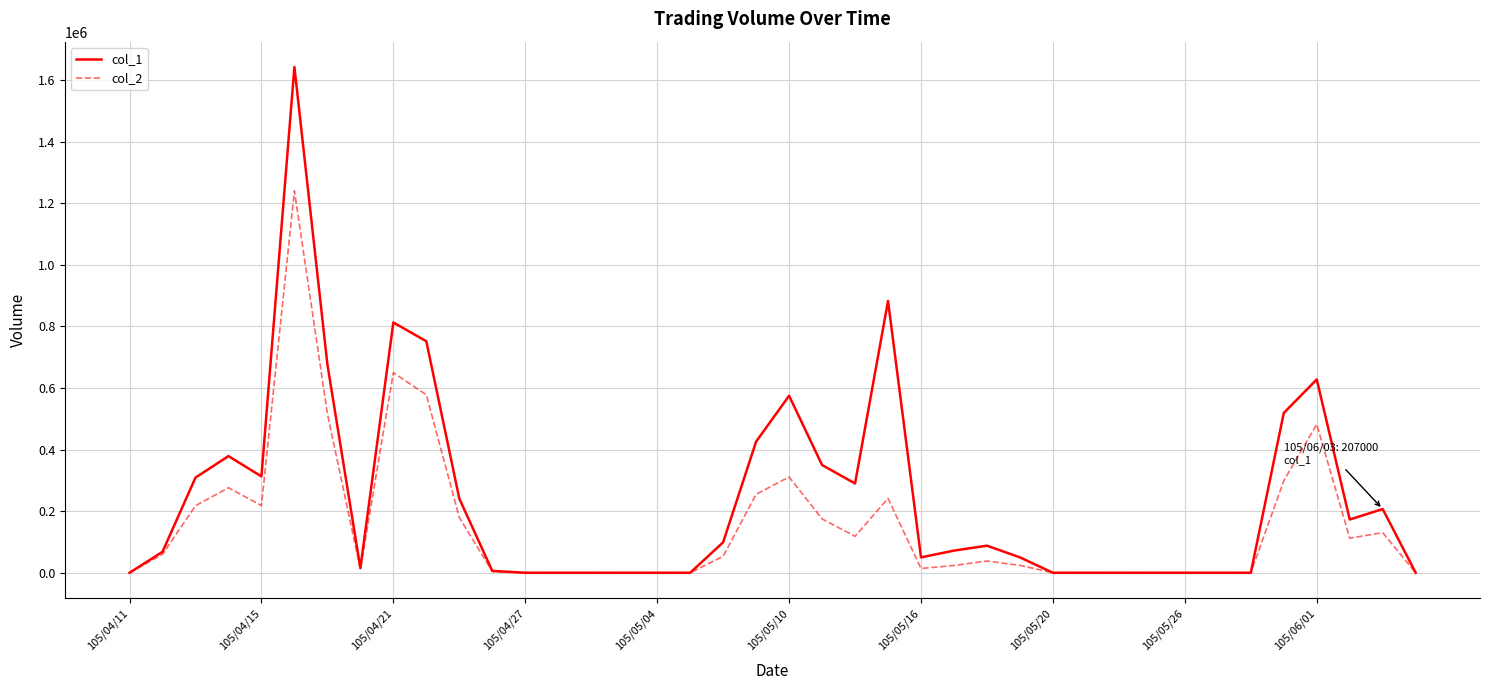

List the series in order of their peak value, lowest first.

col_2, col_1